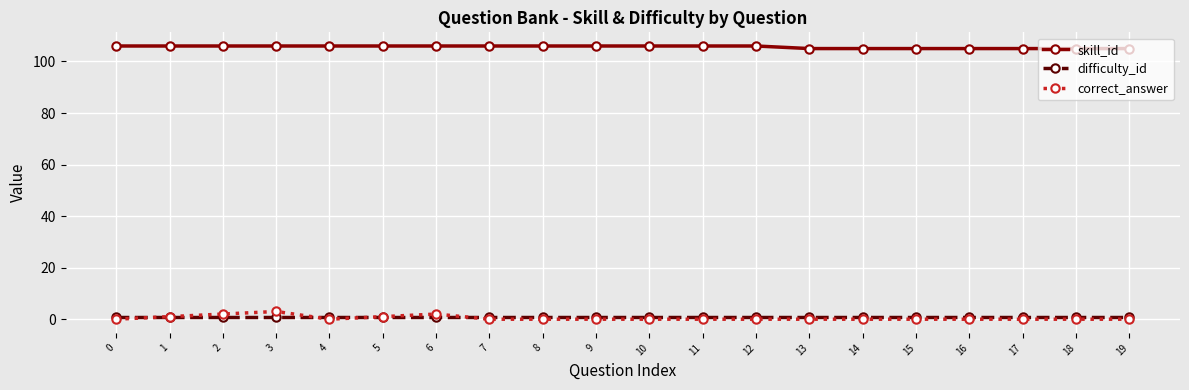

Reading left to right, what are all the values shown in this chart?

skill_id: 0=106	1=106	2=106	3=106	4=106	5=106	6=106	7=106	8=106	9=106	10=106	11=106	12=106	13=105	14=105	15=105	16=105	17=105	18=105	19=105
difficulty_id: 0=1	1=1	2=1	3=1	4=1	5=1	6=1	7=1	8=1	9=1	10=1	11=1	12=1	13=1	14=1	15=1	16=1	17=1	18=1	19=1
correct_answer: 0=0	1=1	2=2	3=3	4=0	5=1	6=2	7=0	8=0	9=0	10=0	11=0	12=0	13=0	14=0	15=0	16=0	17=0	18=0	19=0